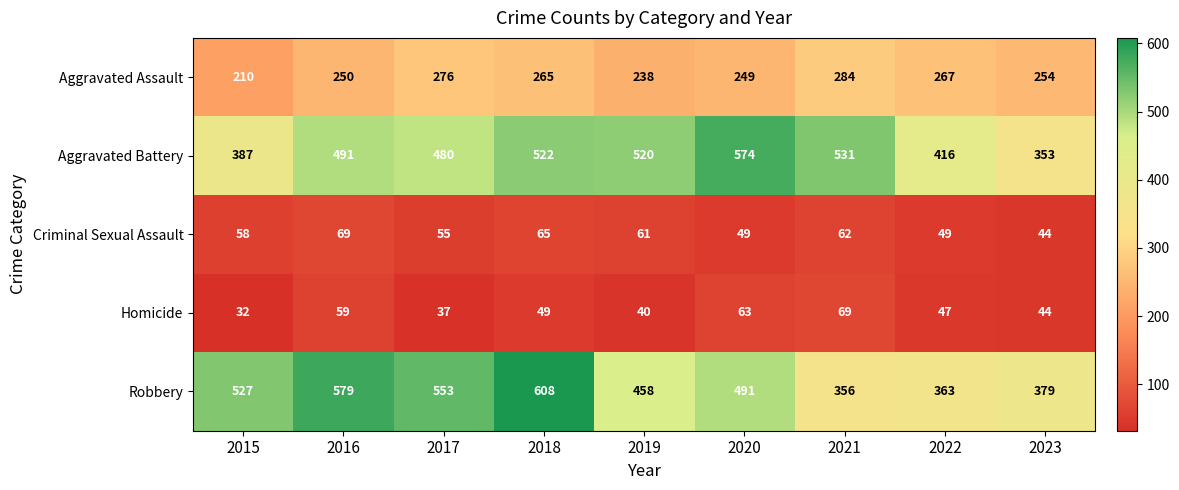

At which label does Robbery first exceed 491?

2015